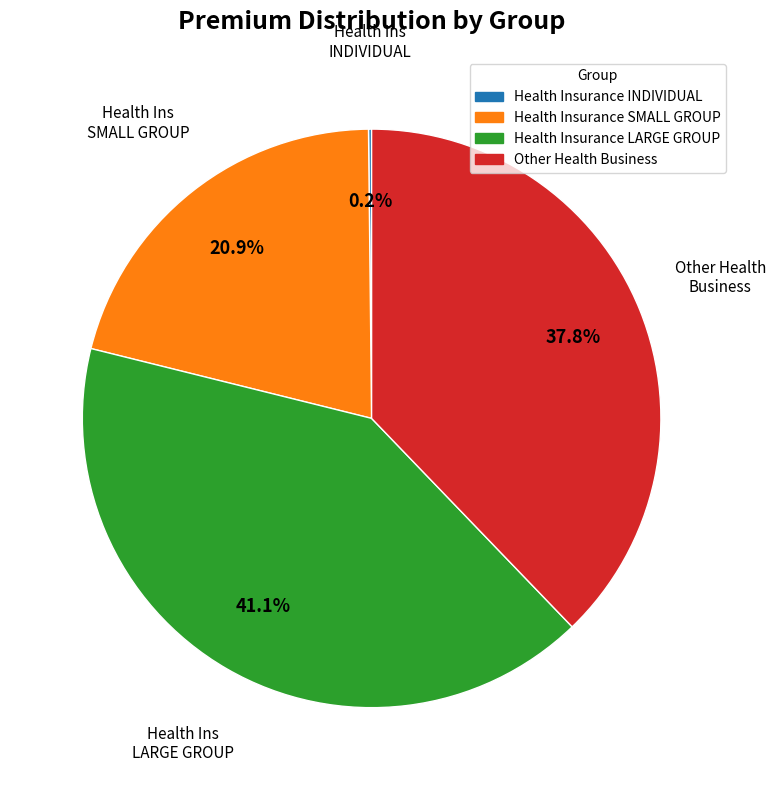

What is the total percentage of Health Insurance SMALL GROUP and Health Insurance LARGE GROUP?

62.0%